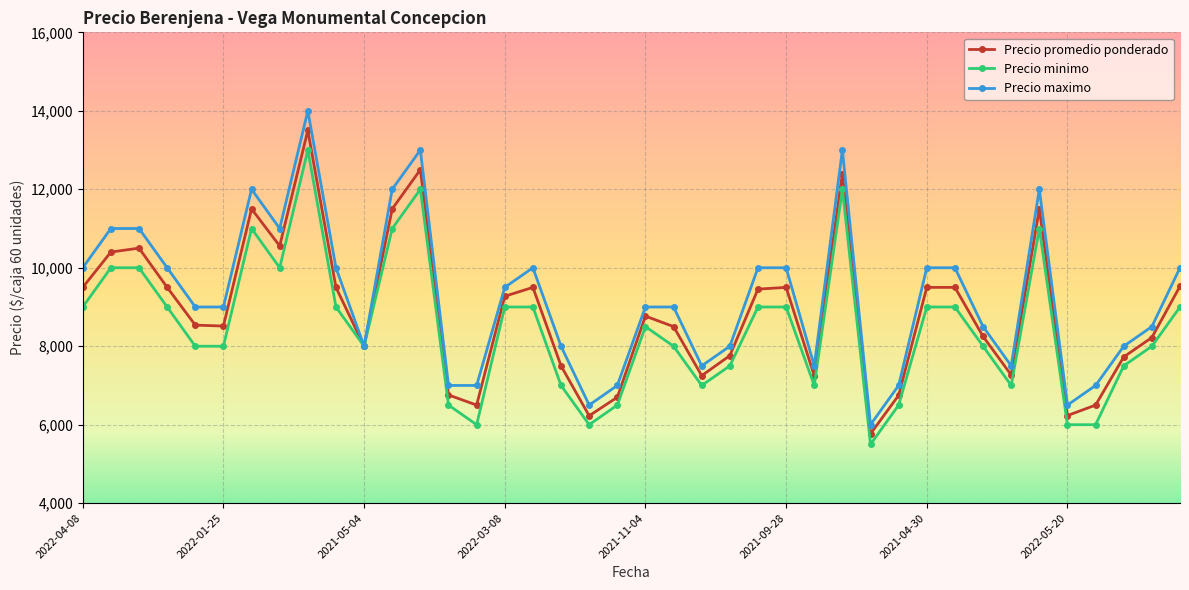

Does the chart have visible grid lines?

Yes